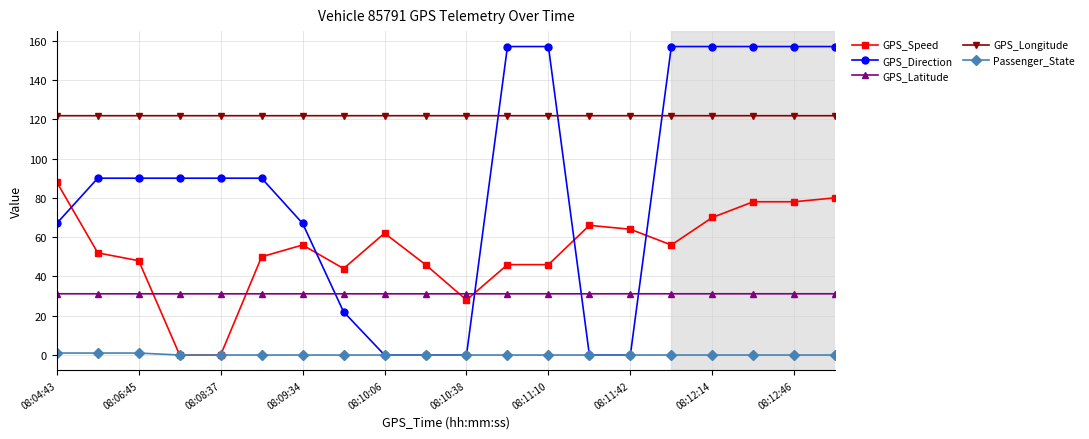

At how many categories does at least one series exceed 61?

20